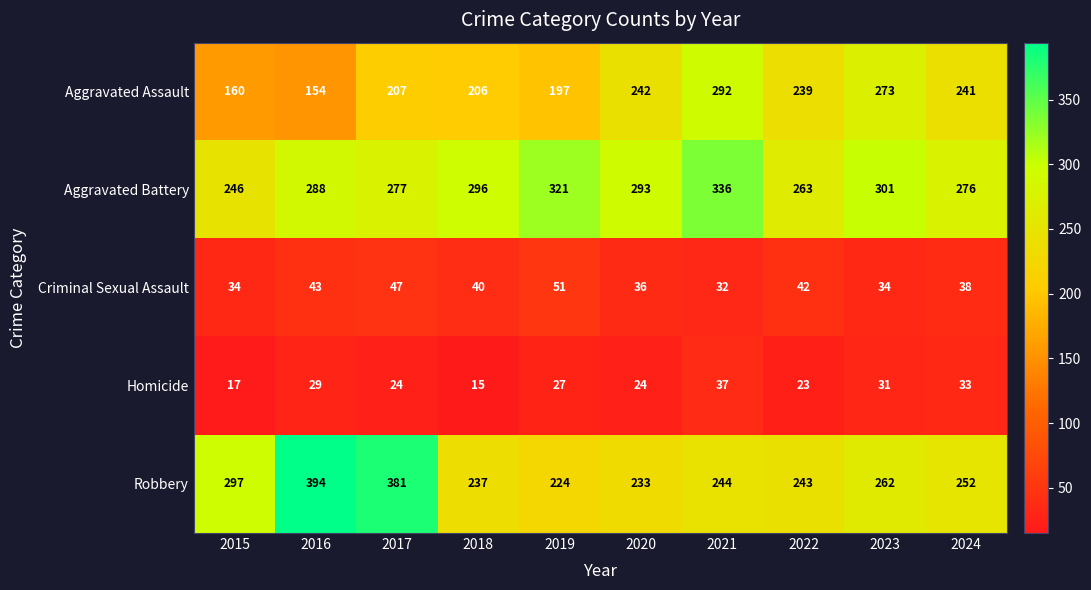

Rank the series at 2017 from highest to lowest value.

Robbery, Aggravated Battery, Aggravated Assault, Criminal Sexual Assault, Homicide